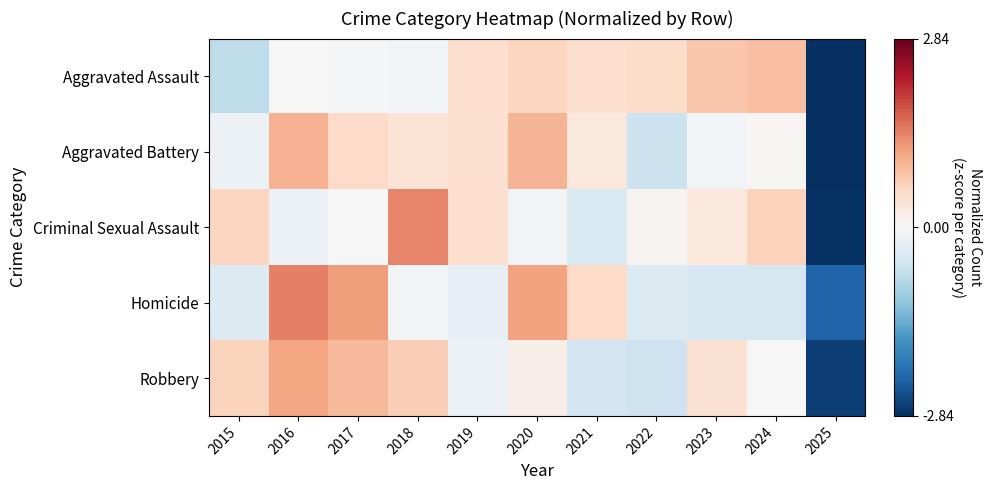

What is the smallest value displayed?

-2.8